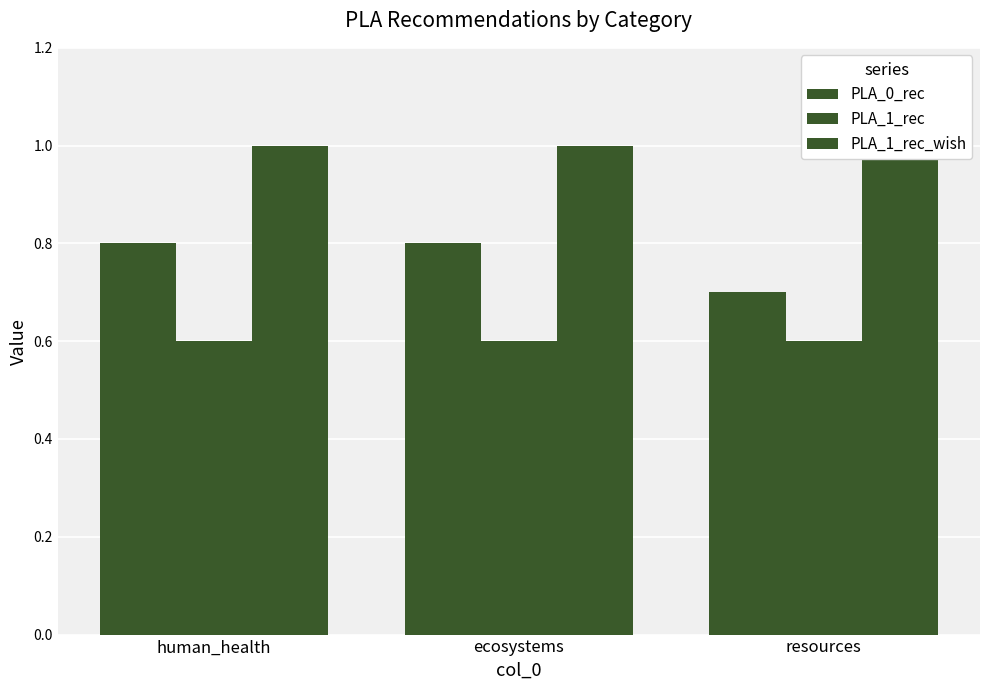

How many distinct data groups are displayed?

3